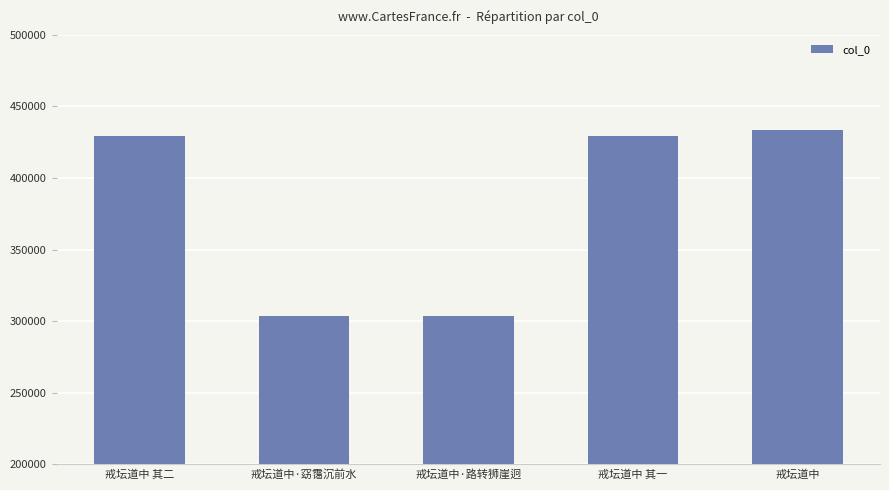

What is the sum of all values?

1899795